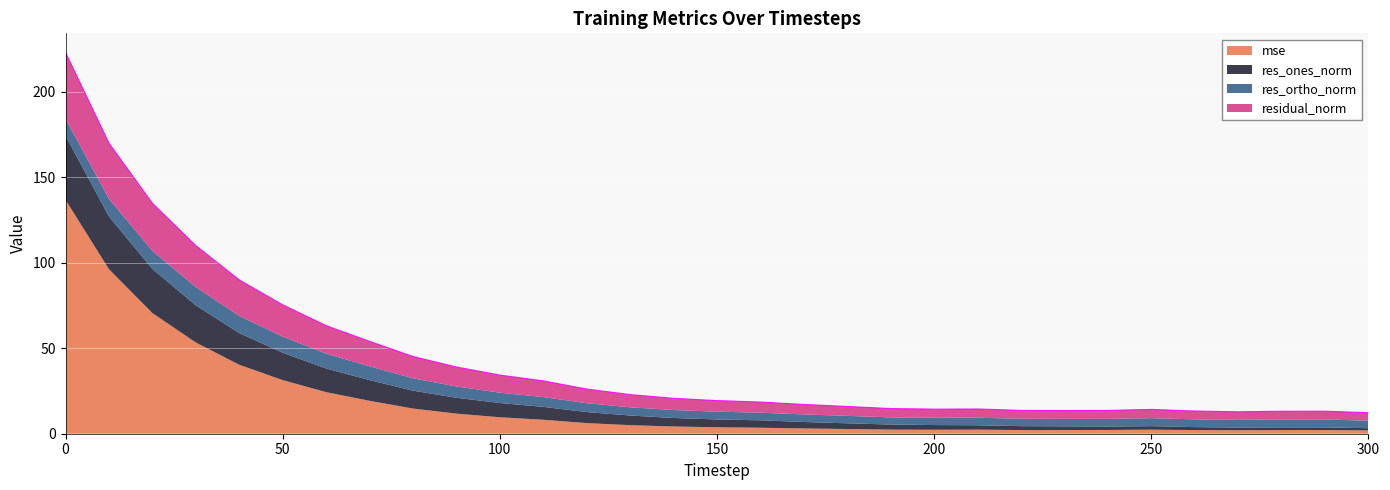

Which series ends up on top after the final intersection of res_ortho_norm and res_ones_norm?

res_ortho_norm